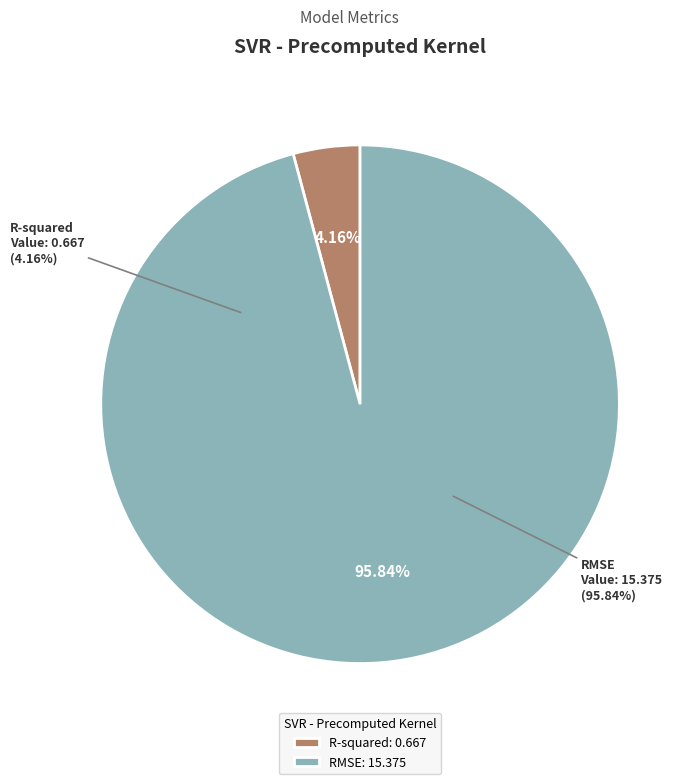

To the nearest percent, what is the combined percentage of RMSE and R-squared?

100%